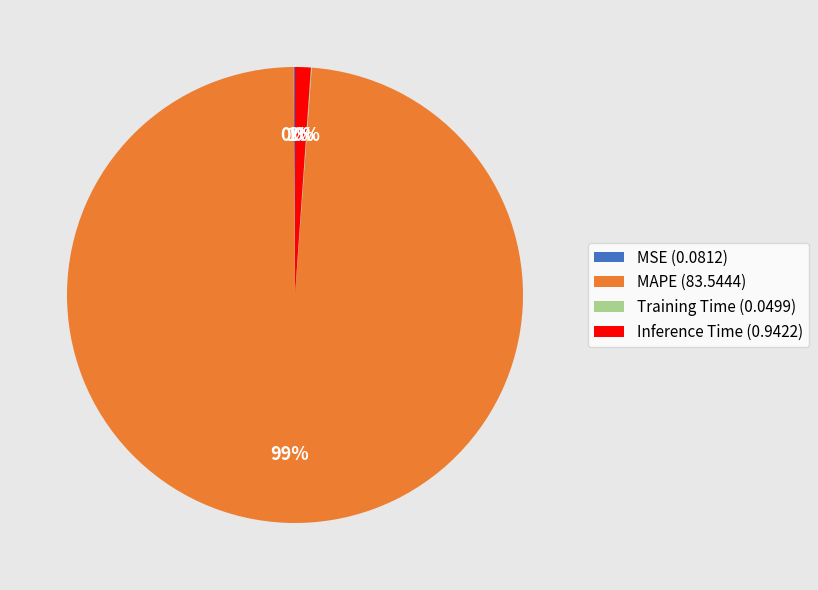

The MAPE (83.5444) slice represents 89% of the pie. True or false?

False